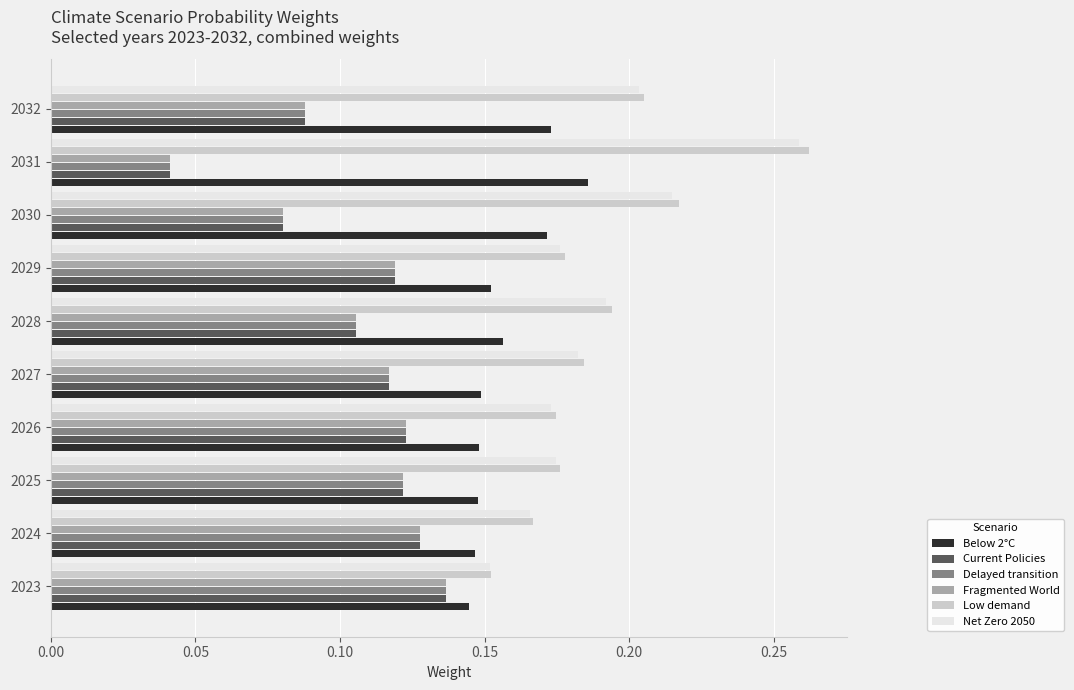

Which series has the widest spread of values?

Low demand